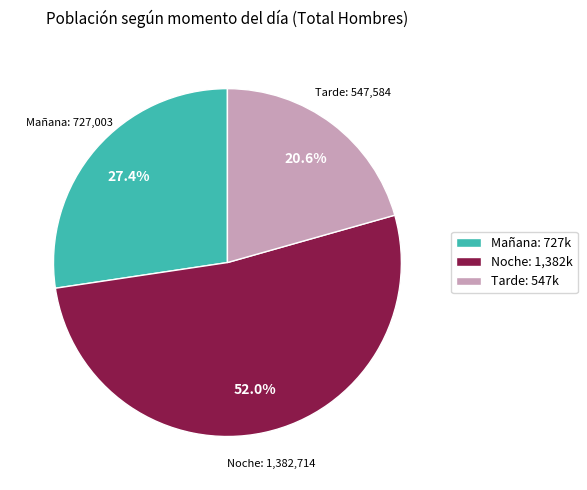

To the nearest percent, what is the difference between the Mañana and Tarde slice percentages?

7%